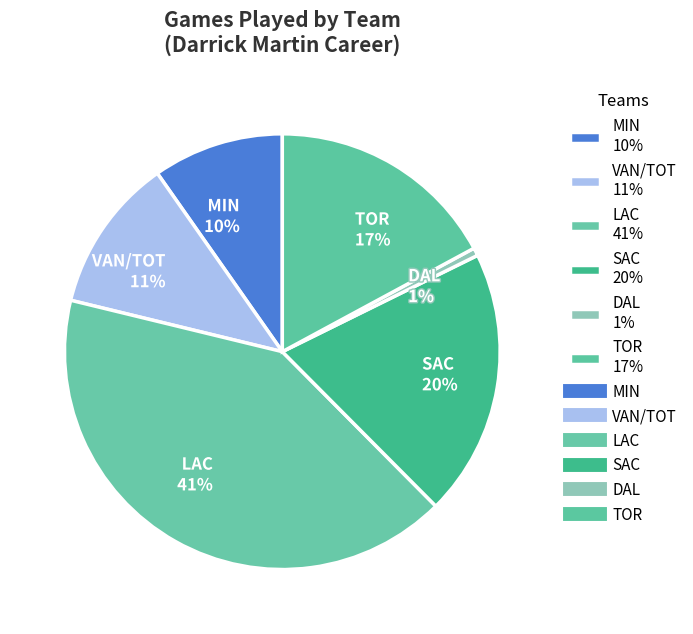

How many segments does this pie chart have?

6